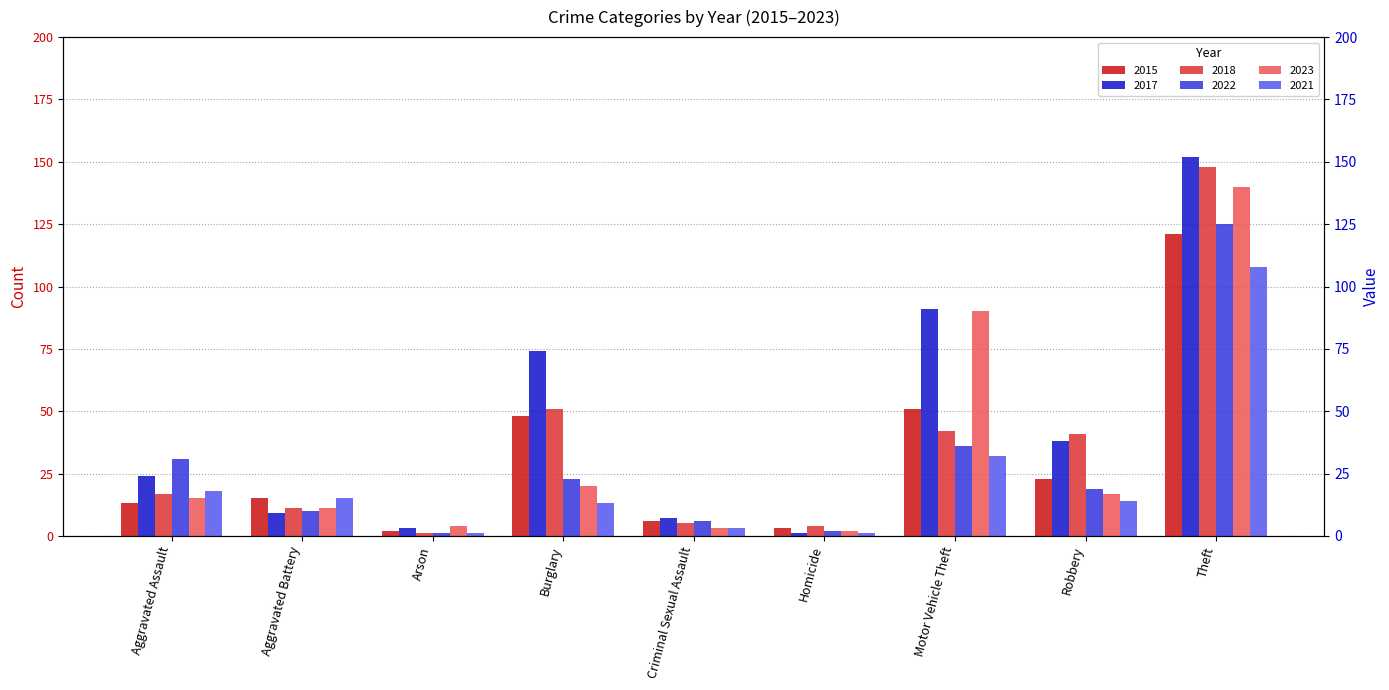

Which category has the highest value in the 2018 series?

Theft